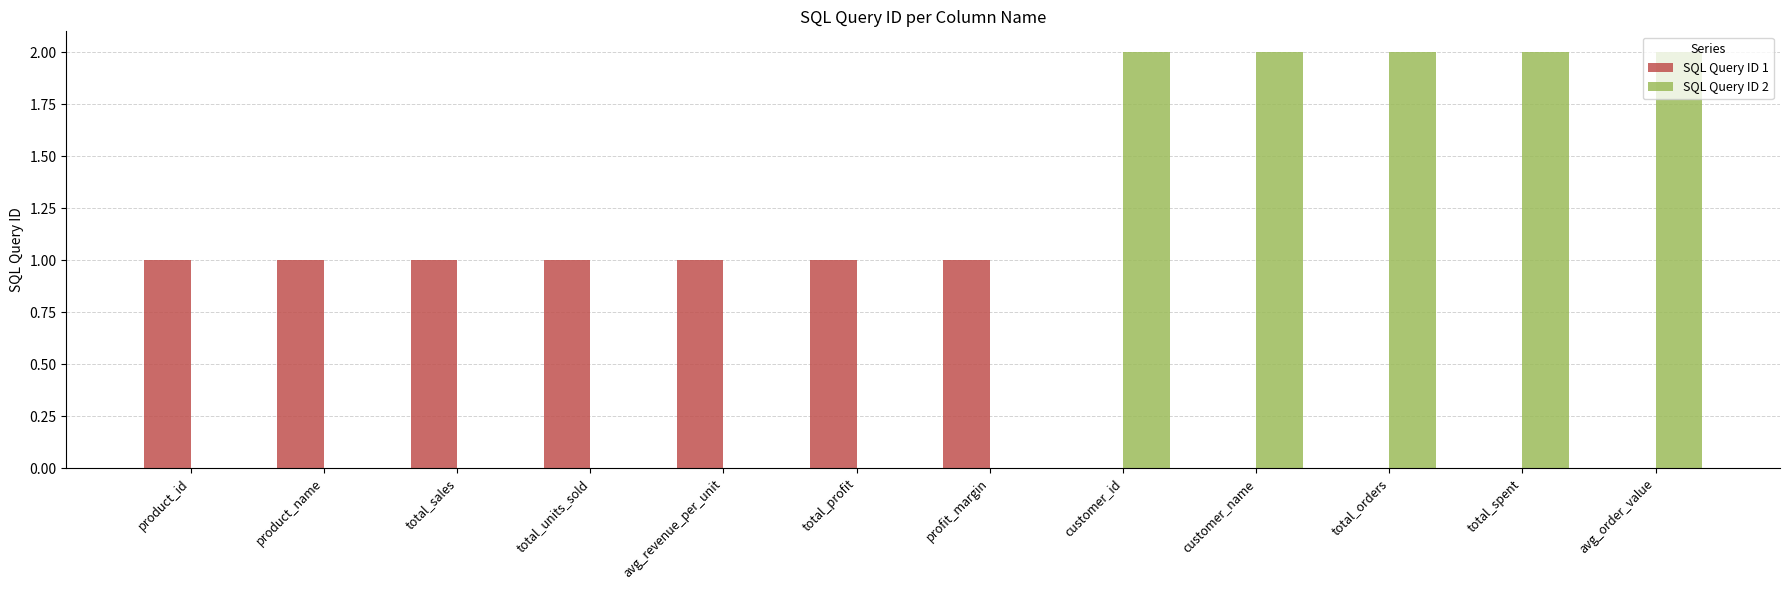

The value of SQL Query ID 2 at avg_revenue_per_unit is 0. True or false?

True